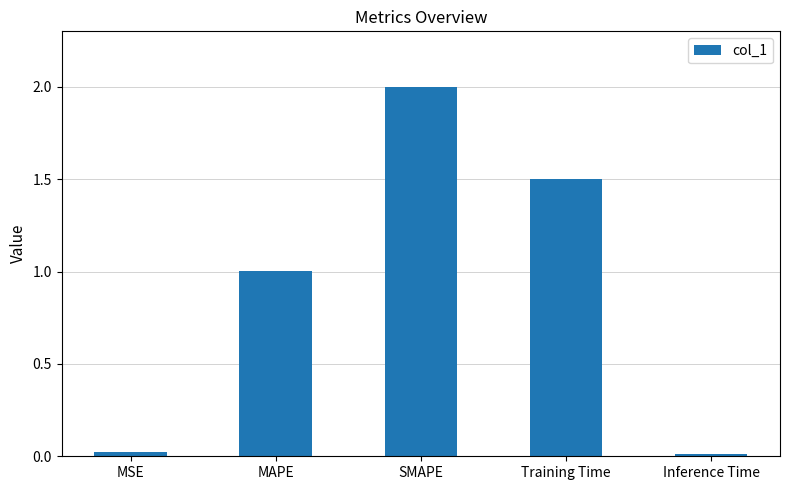

What is the label of the 3rd bar from the right?

SMAPE